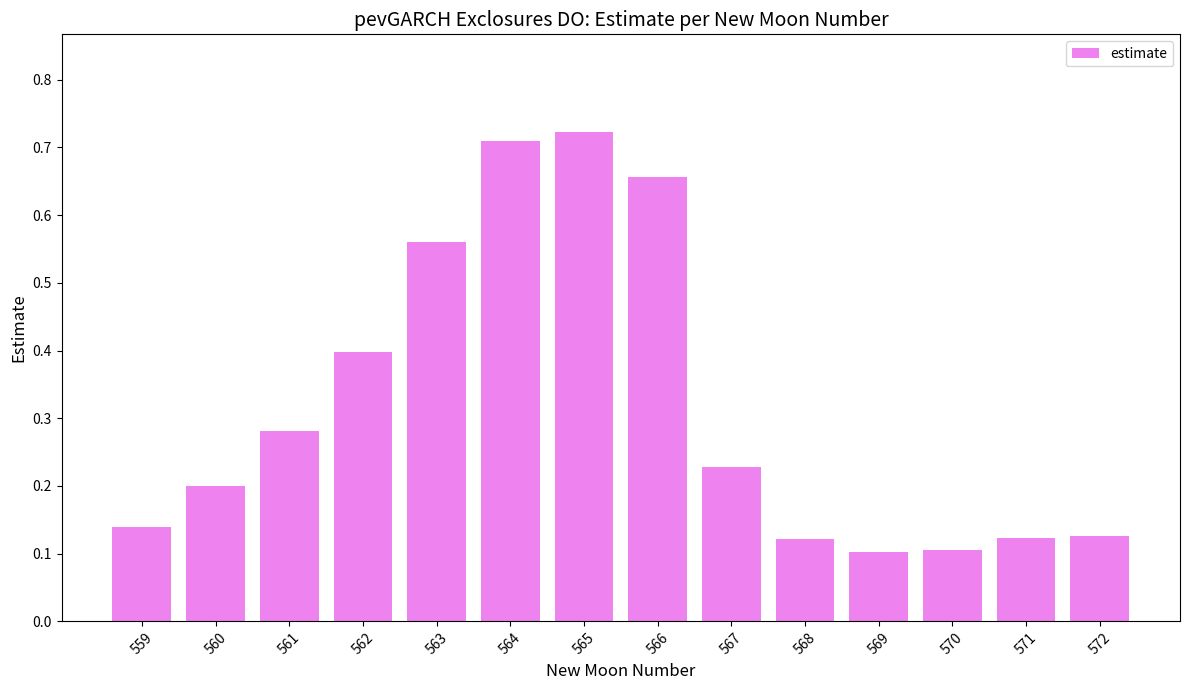

What is the sum of all values?

4.5